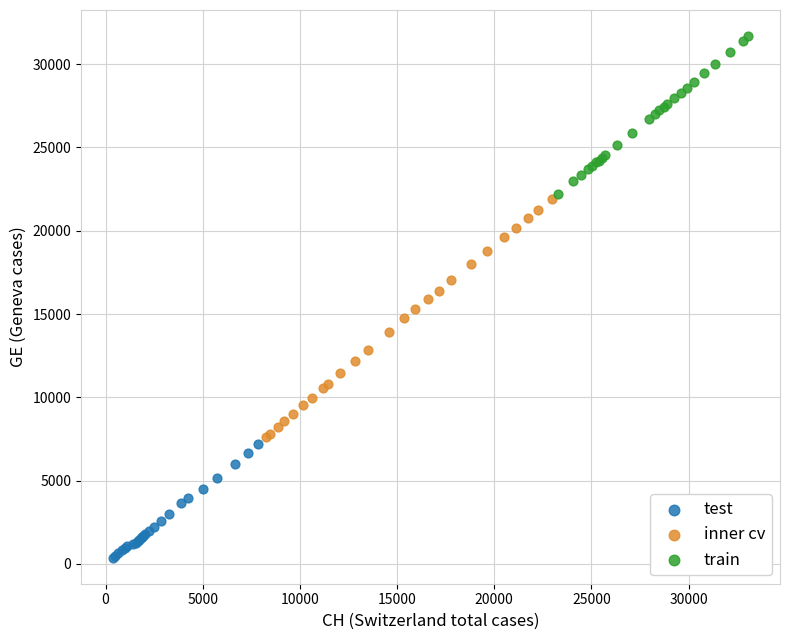

What are all the series names shown in the legend?

test, inner cv, train